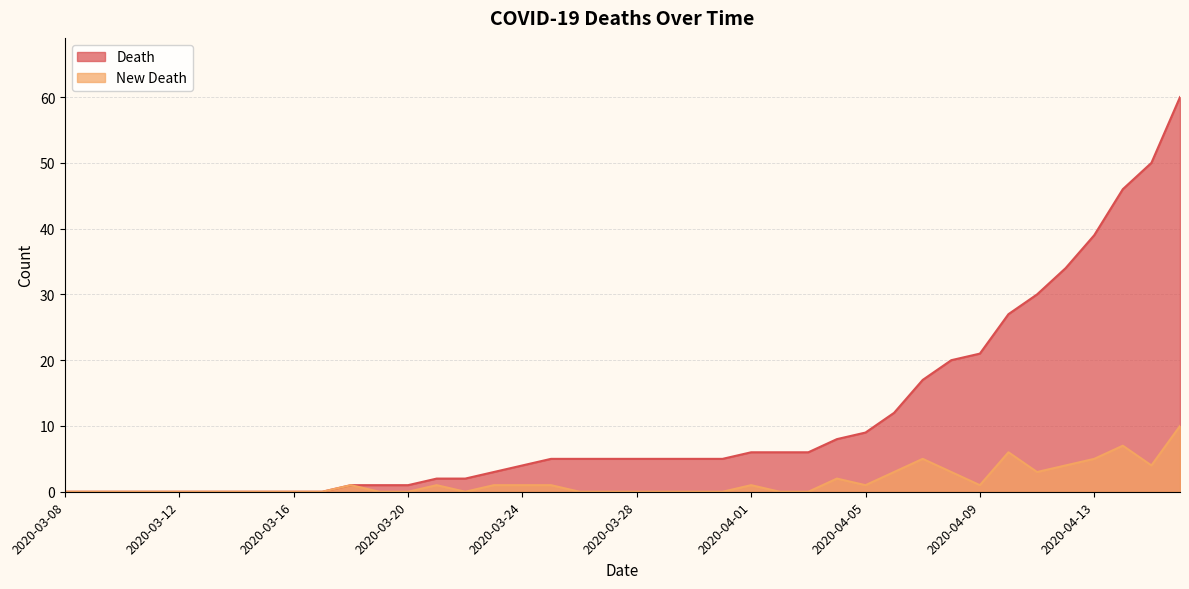

At which category is the sum across all series the highest?

2020-04-16